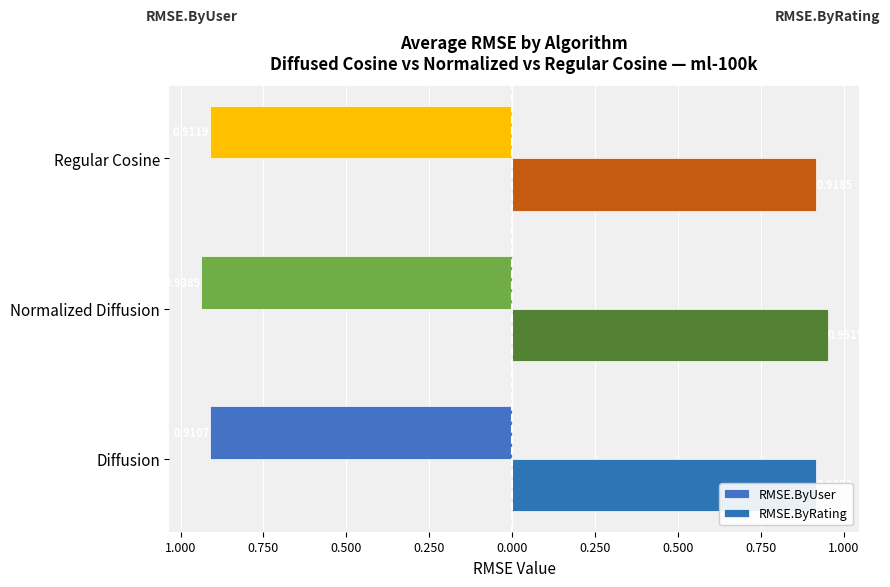

Reading right to left, extract all data points from this chart.

RMSE.ByUser: -0.9	-0.9	-0.9
RMSE.ByRating: 0.9	1.0	0.9